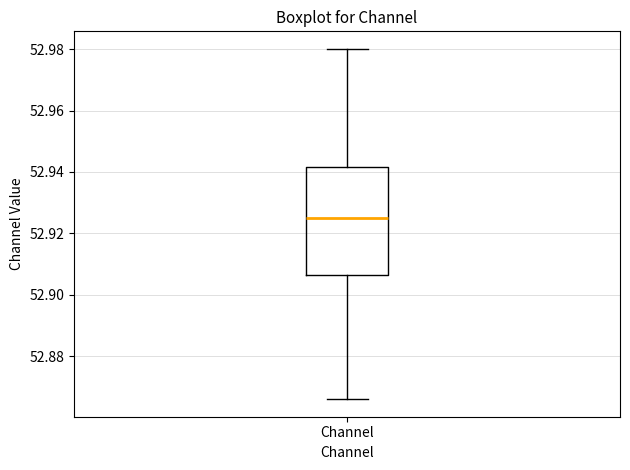

Where does the median line of the box for Channel sit on the y-axis? The values are not printed on the chart, so give them approximately, as read against the axis.

52.924